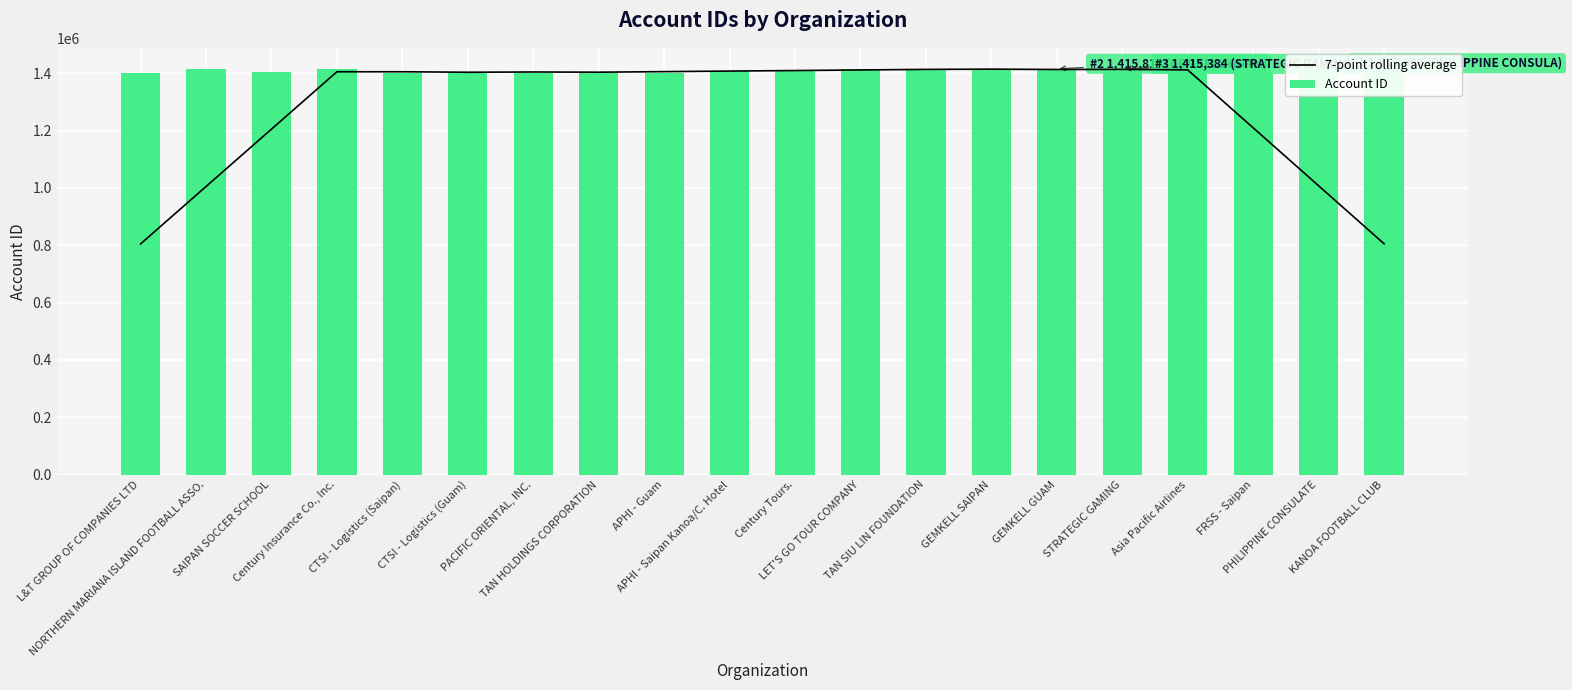

How many values in the 7-point rolling average series are below 1405087?

10